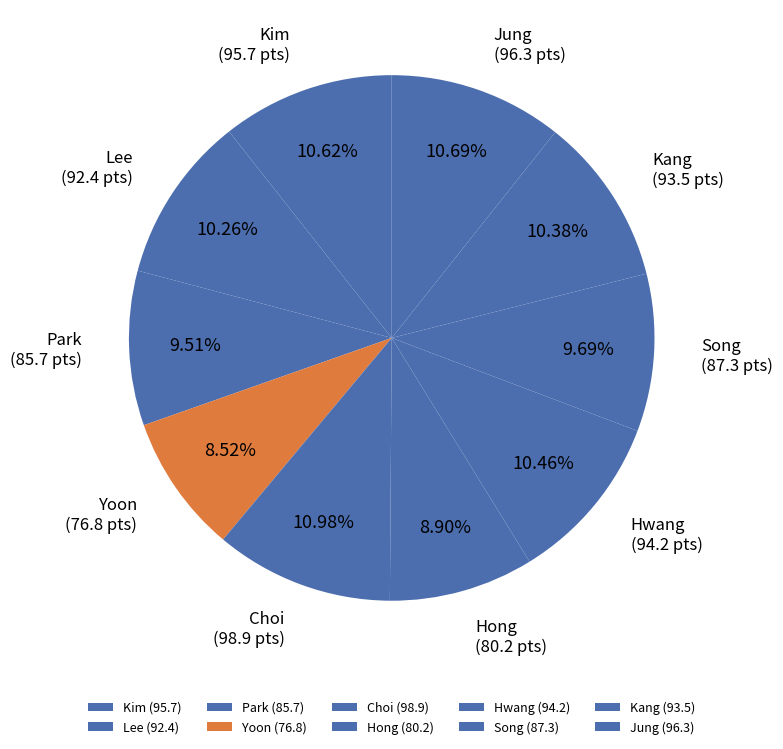

To the nearest percent, what is the difference between the Park and Kim slice percentages?

1%